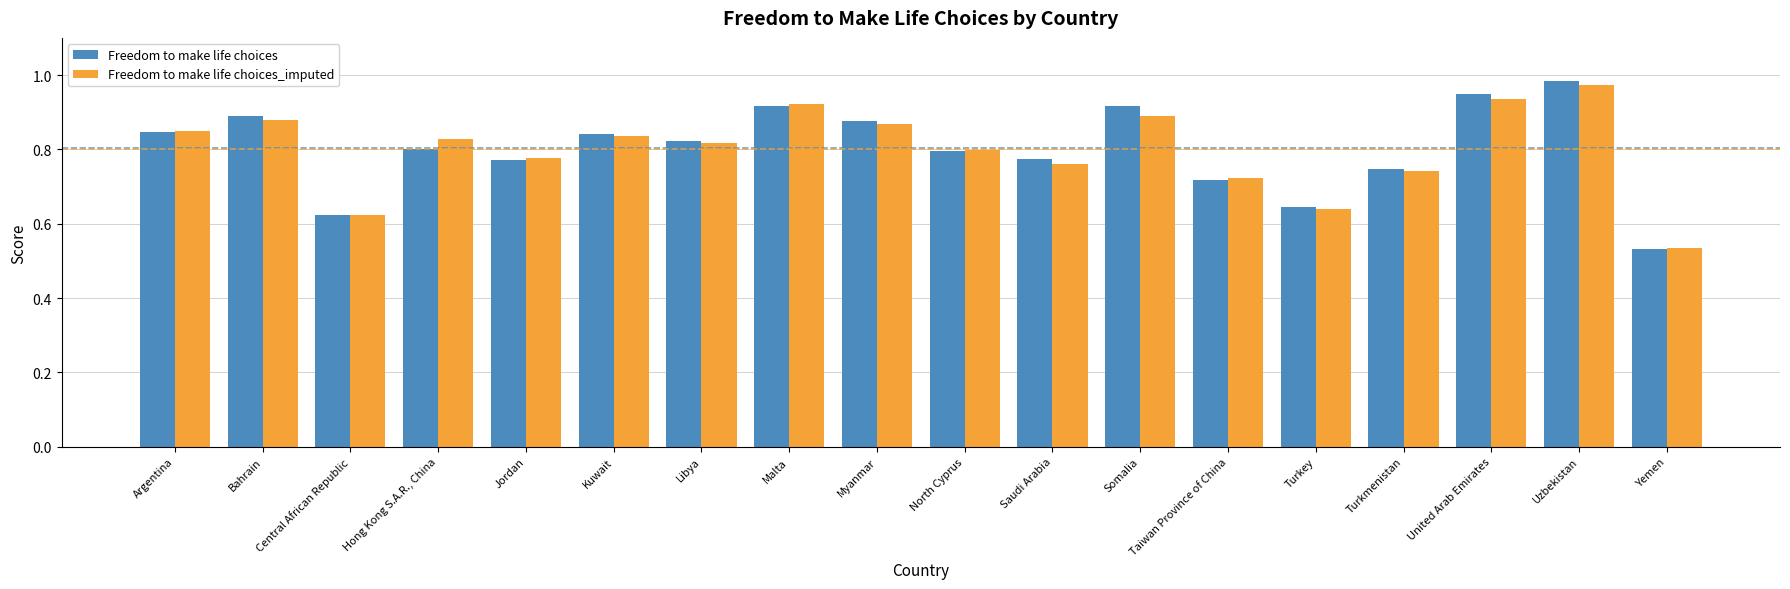

What is the label of the 4th bar from the left?

Hong Kong S.A.R., China